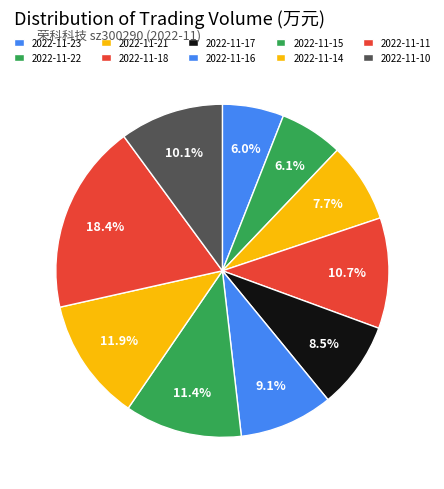

Which slice is the smallest?

2022-11-23